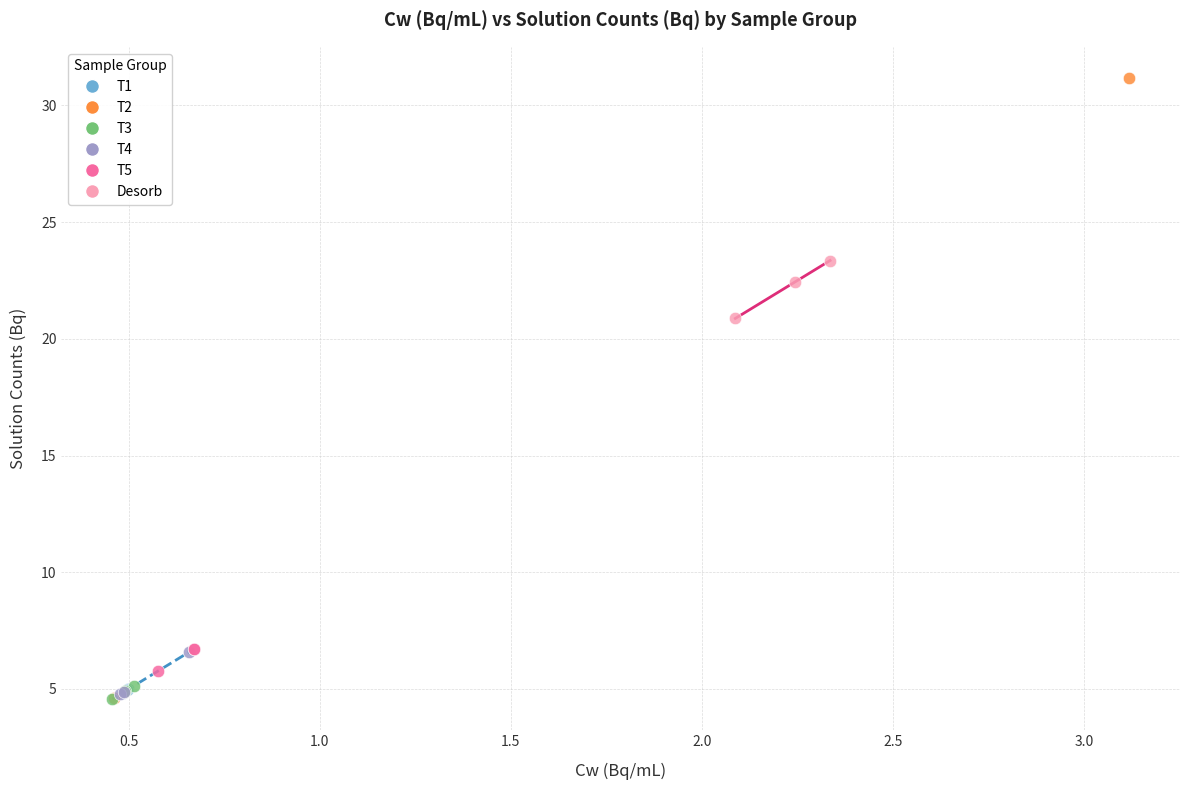

Which series has the widest spread of Y values?

T2